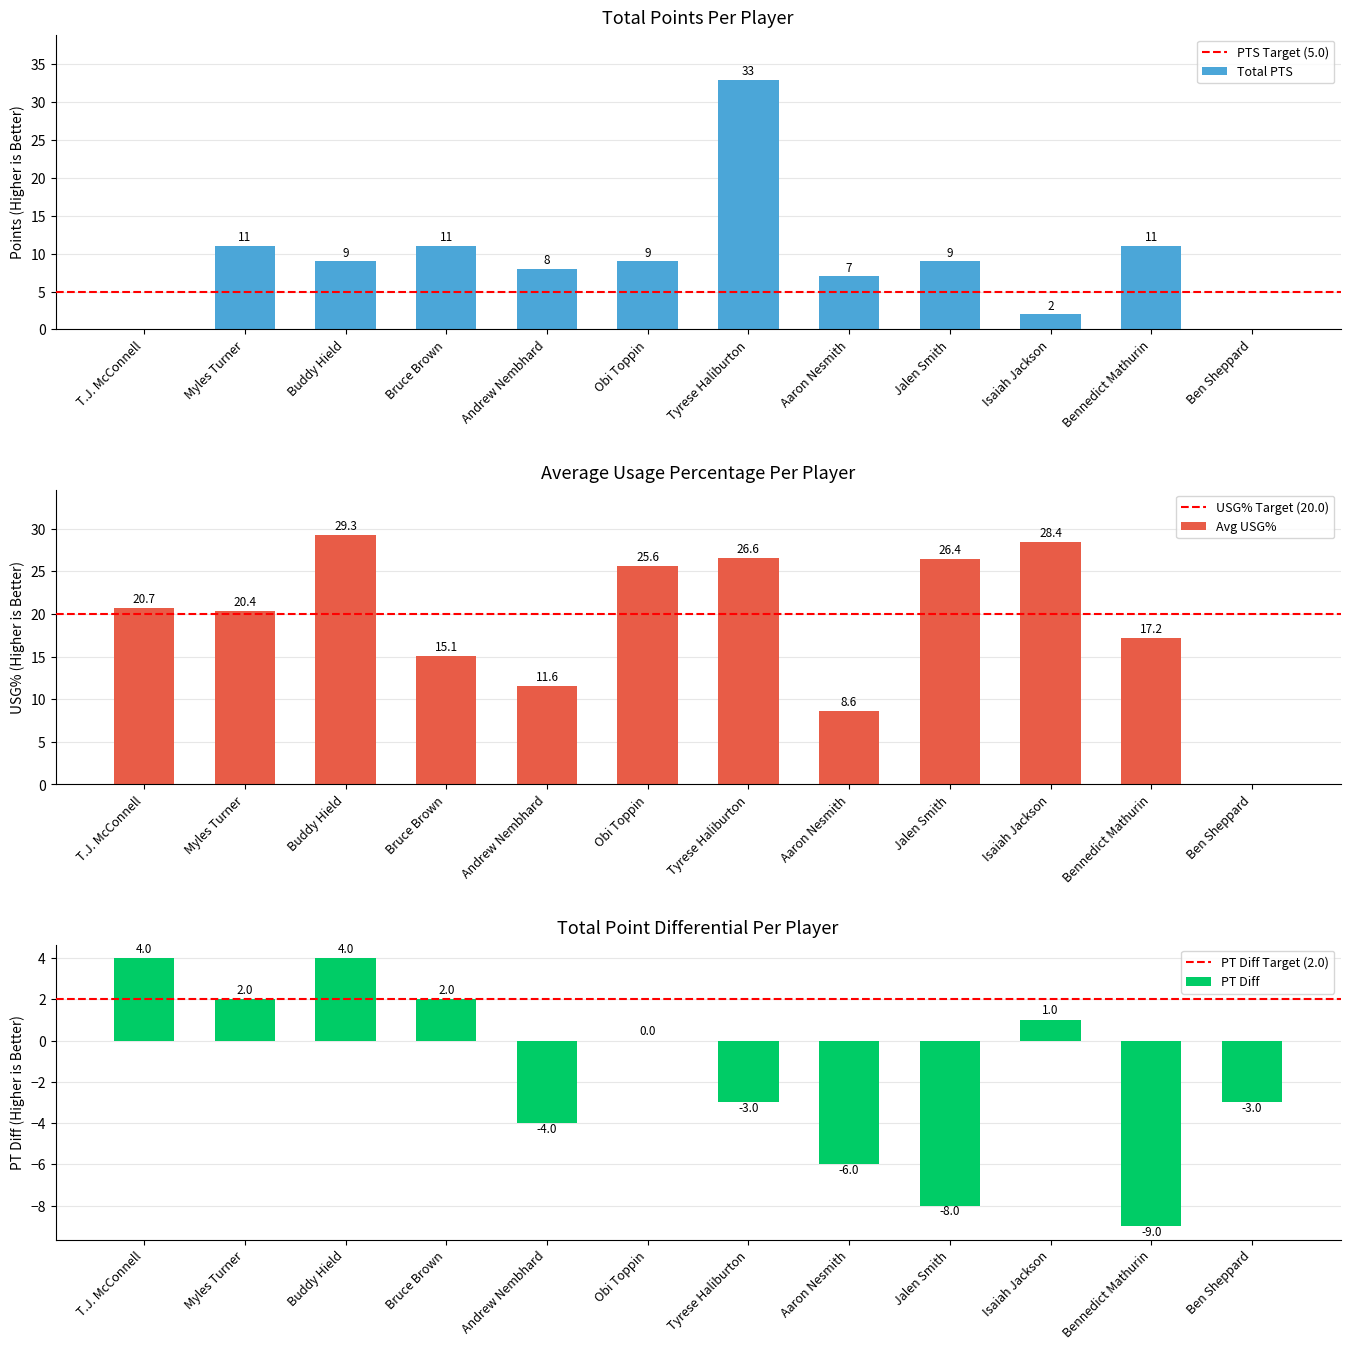

What is the sum of all Total PTS values?

110